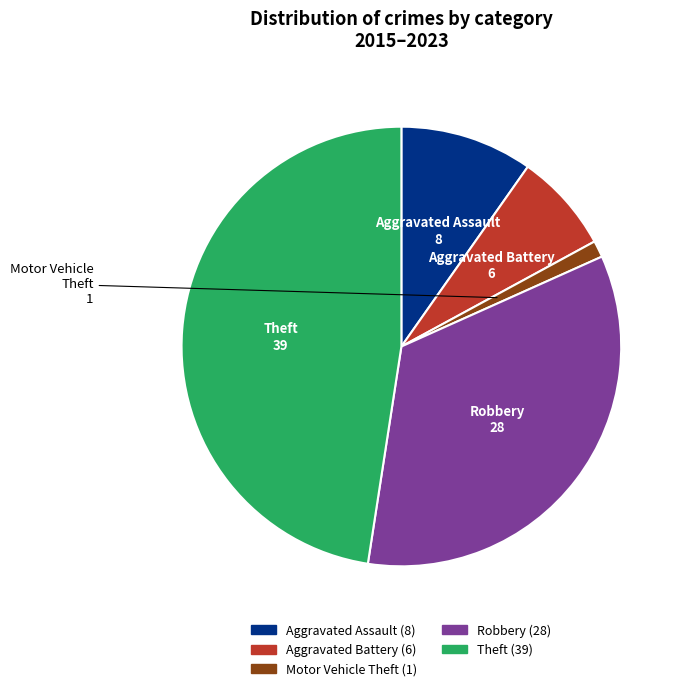

Is there a majority slice in this chart?

No